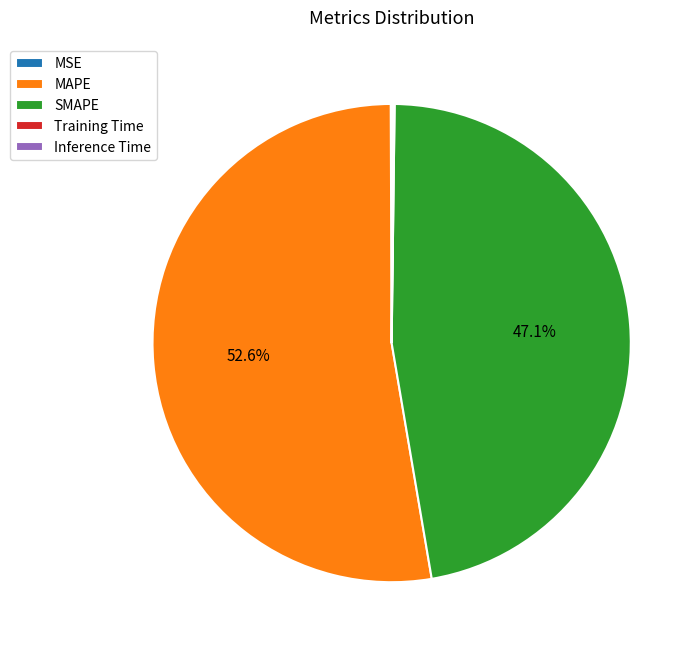

Which slice is the largest?

MAPE